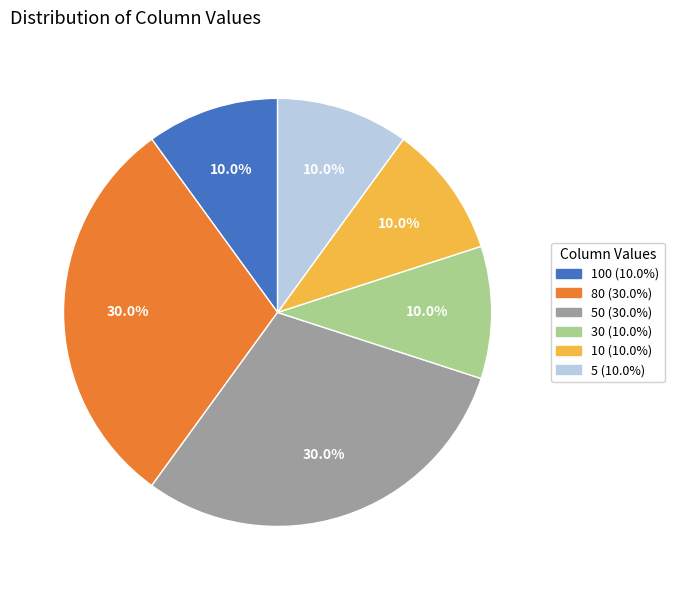

Does any single category account for the majority?

No